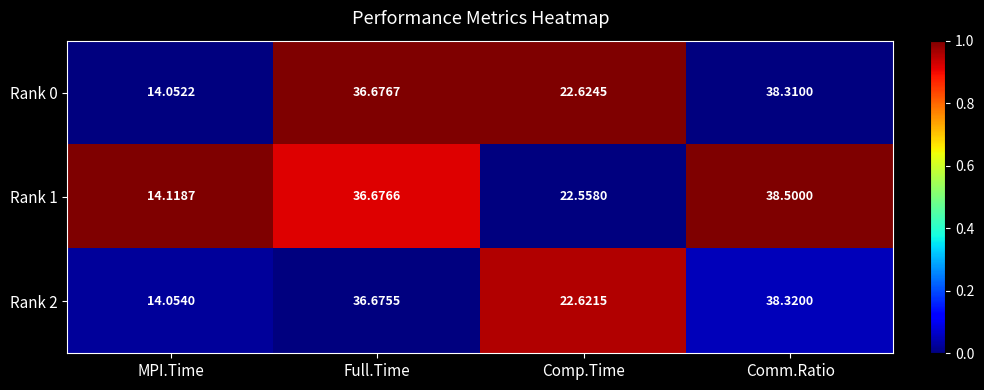

Which series has the largest range (max minus min)?

Rank 1